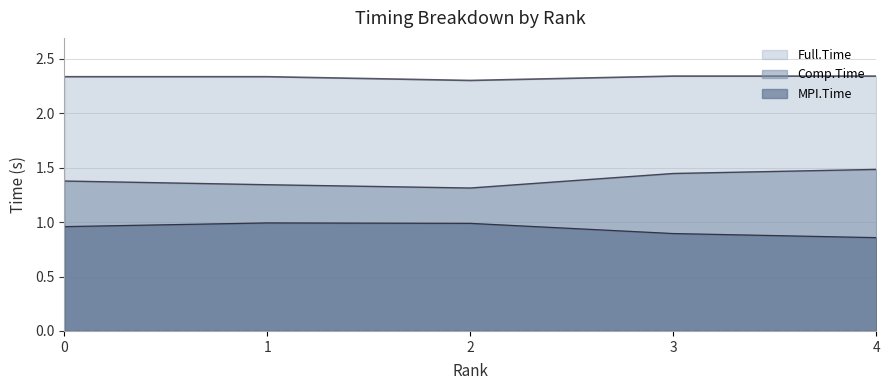

How many series are shown in this chart?

3